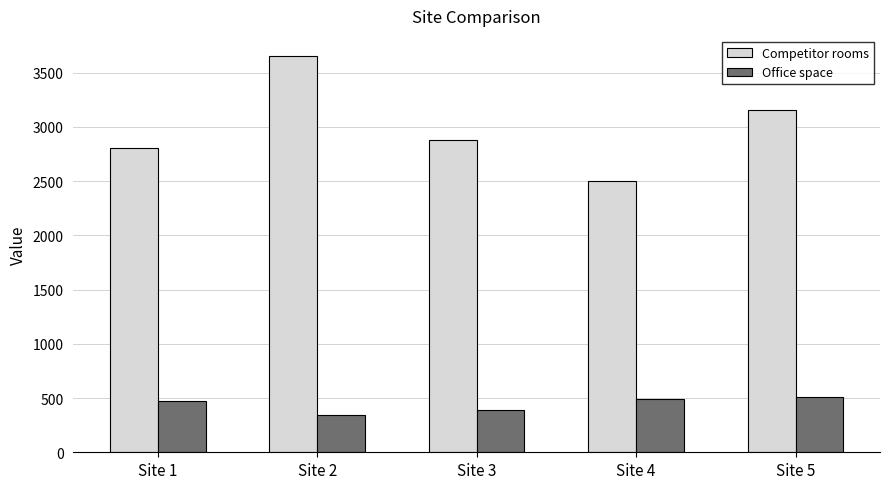

What is the approximate value of Competitor rooms at Site 3?

2875